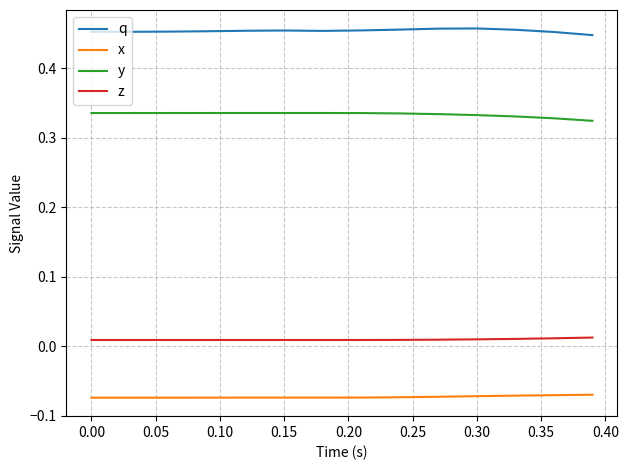

Rank the series by their maximum value, from highest to lowest.

q, y, z, x